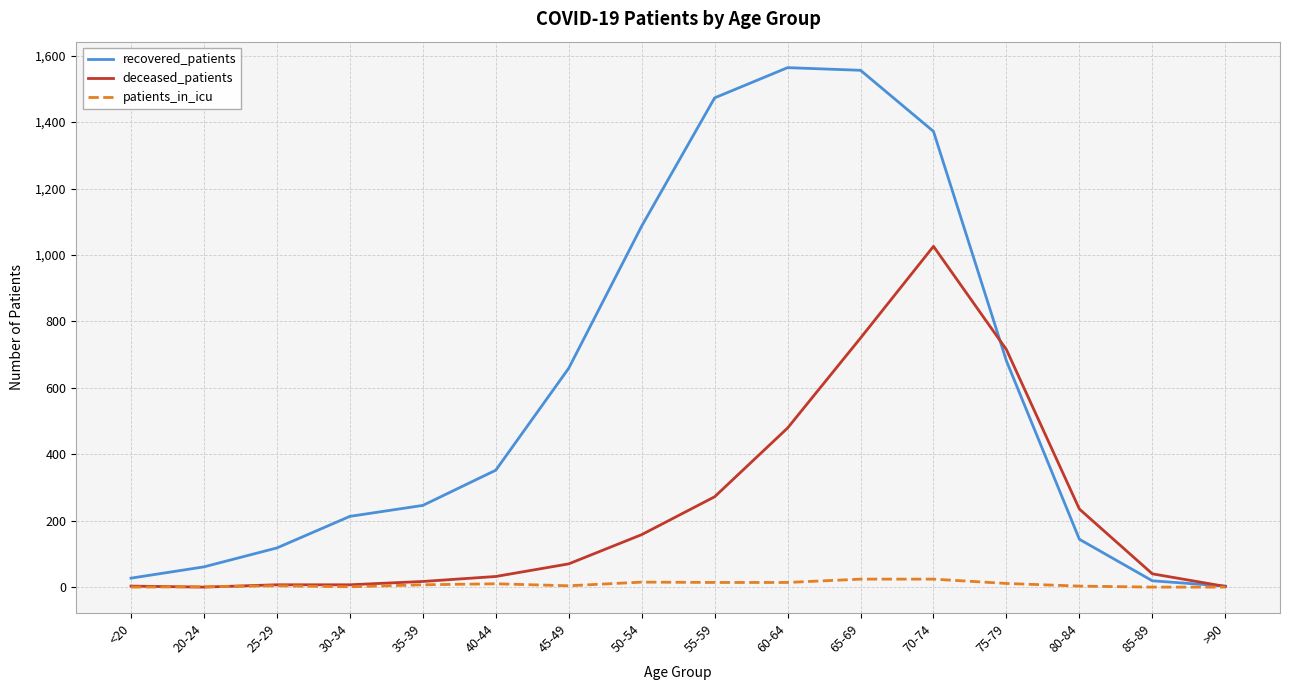

Which series changed the most between 20-24 and 65-69?

recovered_patients